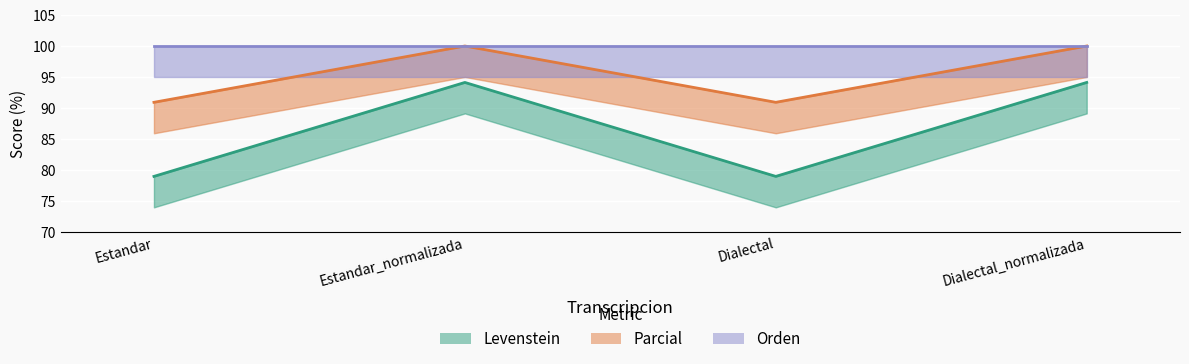

What is the maximum value for Parcial?

100.0